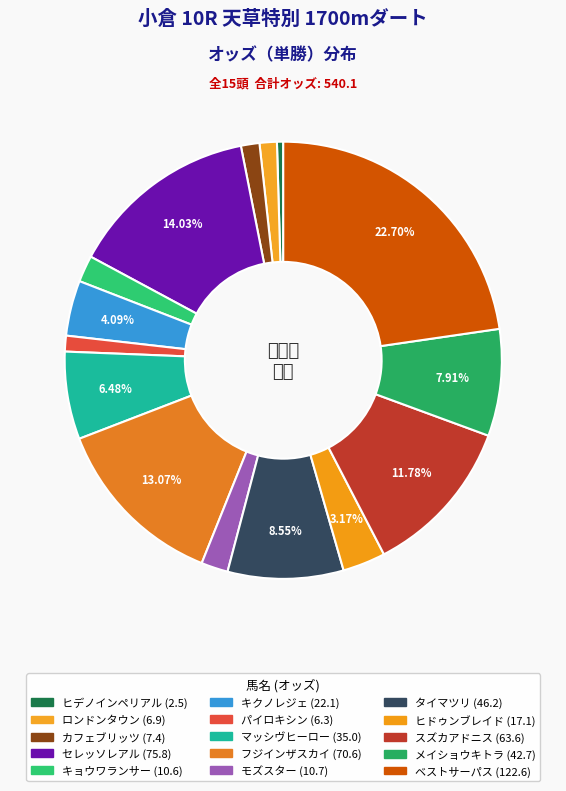

What percentage is the ヒドゥンブレイド slice, to the nearest percent?

3%